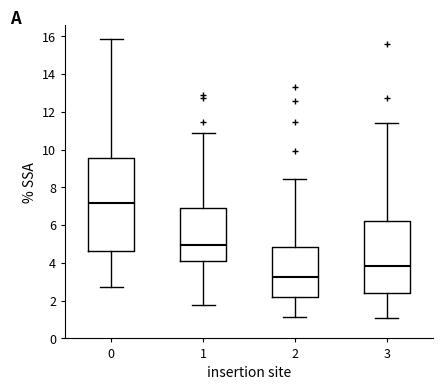

Reading left to right, transcribe this box plot: for each box, give where its median line is, the range the box spans, and where its two whiskers end, as read against the y-axis. The values are not printed on the chart, so give them approximately, as read against the axis.

0: median 7.2, box 4.6 to 9.6, whiskers 2.8 to 15.8
1: median 5.0, box 4.2 to 7.0, whiskers 1.8 to 10.8
2: median 3.2, box 2.2 to 4.8, whiskers 1.2 to 8.4
3: median 3.8, box 2.4 to 6.2, whiskers 1.0 to 11.4